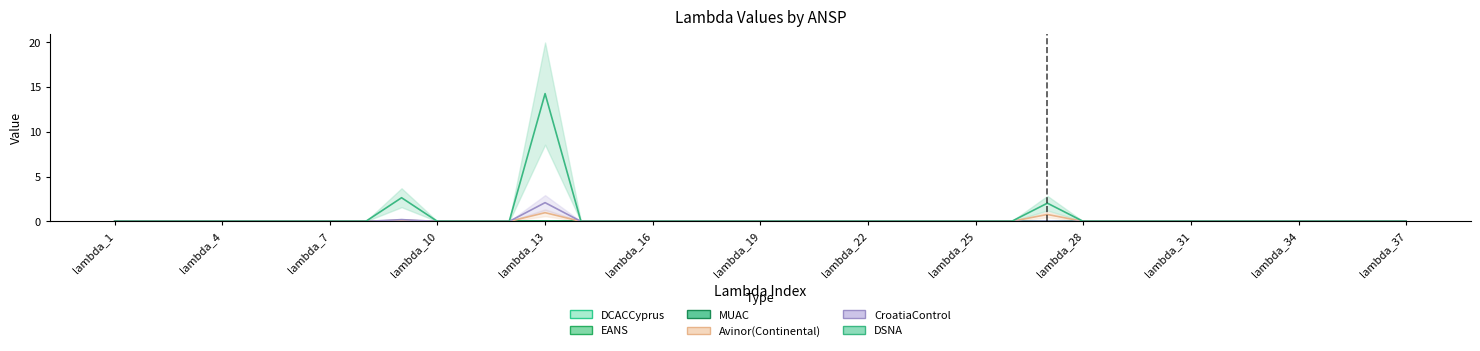

Which series changed the most between lambda_2 and lambda_17?

Avinor(Continental)